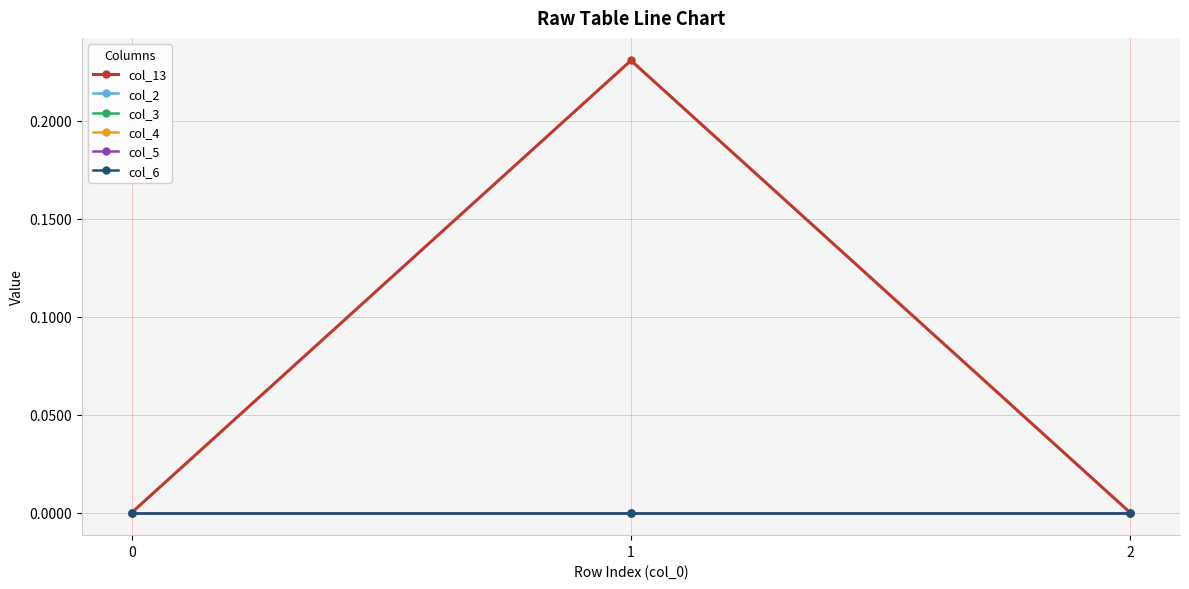

Reading left to right, extract all data points from this chart.

col_13: 0.0	0.2	0.0
col_2: 0.0	0.0	0.0
col_3: 0.0	0.0	0.0
col_4: 0.0	0.0	0.0
col_5: 0.0	0.0	0.0
col_6: 0.0	0.0	0.0